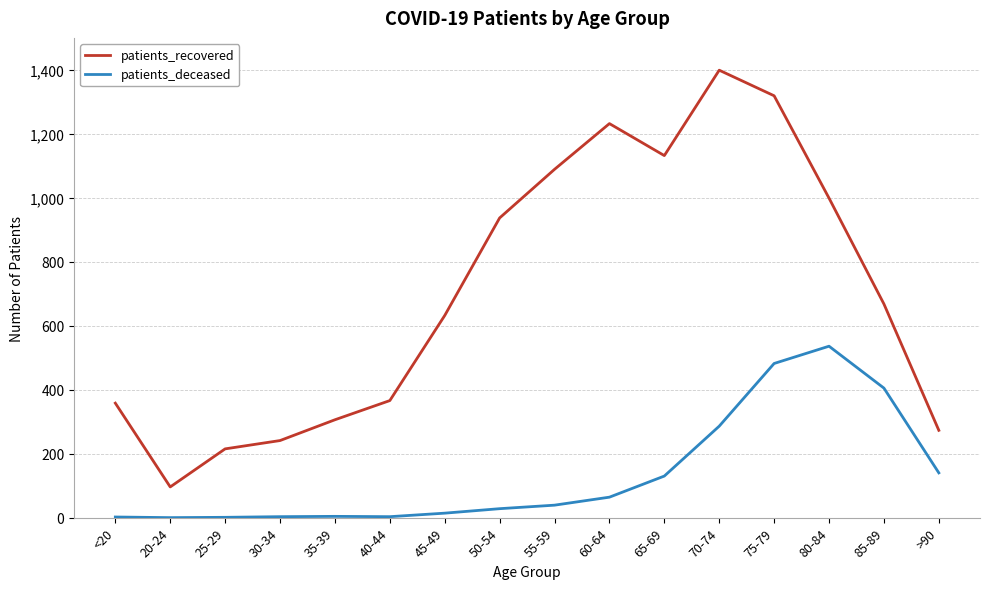

The patients_recovered series shows 1514 at 55-59. True or false?

False